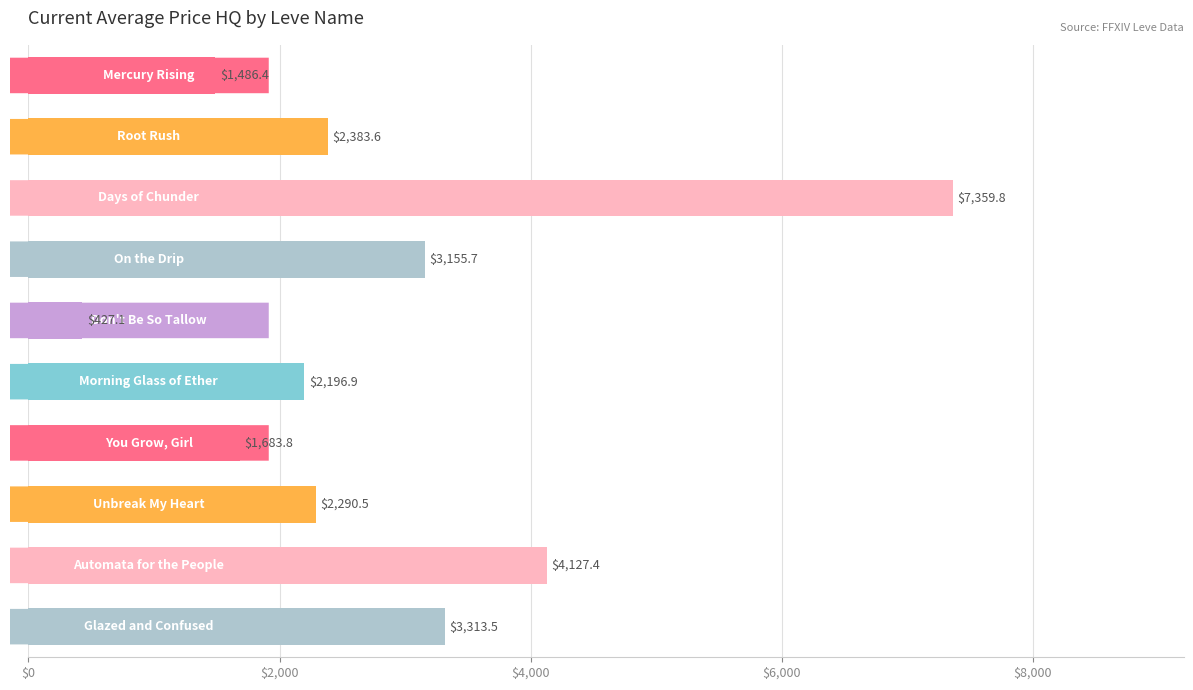

What is the value of the 4th bar from the top?

3155.7